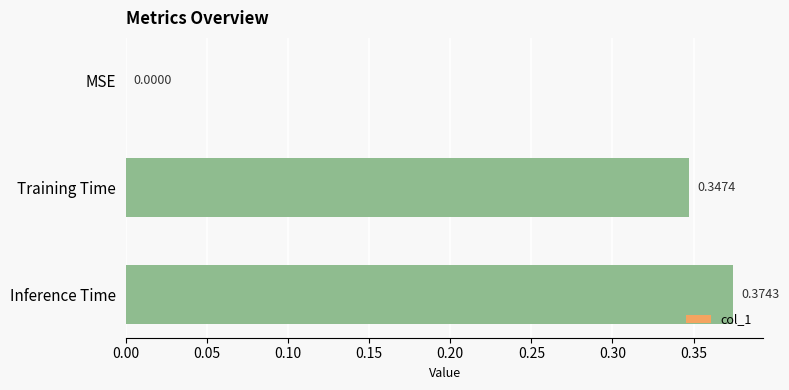

What is the change in value from MSE to Inference Time?

+0.4